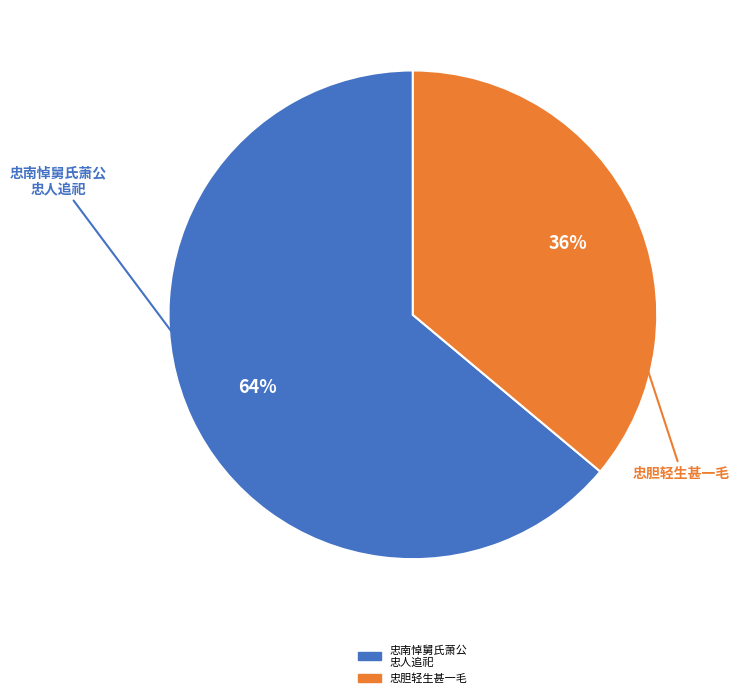

To the nearest percent, what is the average slice percentage?

50%